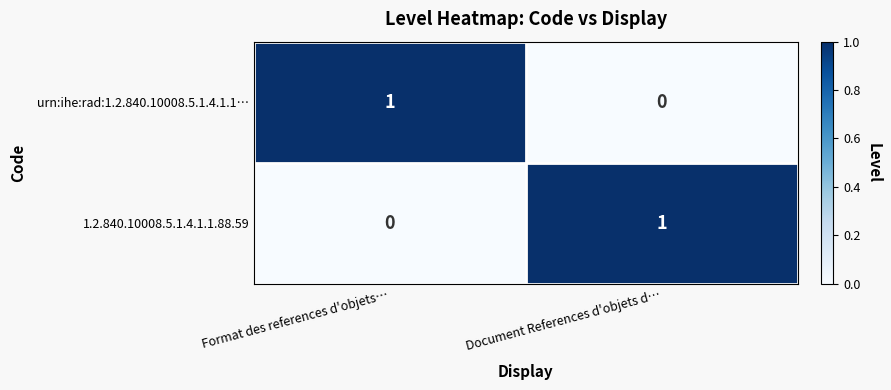

Reading left to right, what are all the values shown in this chart?

urn:ihe:rad:1.2.840.10008.5.1.4.1.1…: Format des references d'objets…=1	Document References d'objets d…=0
1.2.840.10008.5.1.4.1.1.88.59: Format des references d'objets…=0	Document References d'objets d…=1